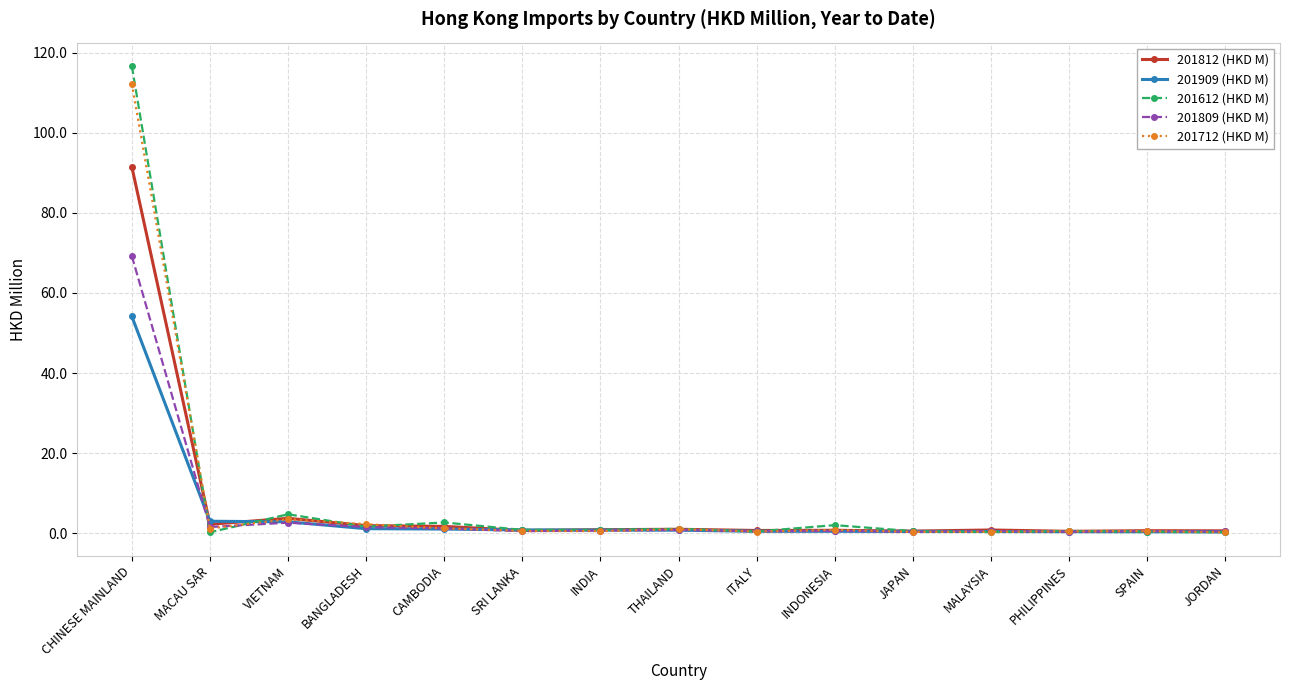

At which category does 201612 (HKD M) reach its first local peak?

VIETNAM